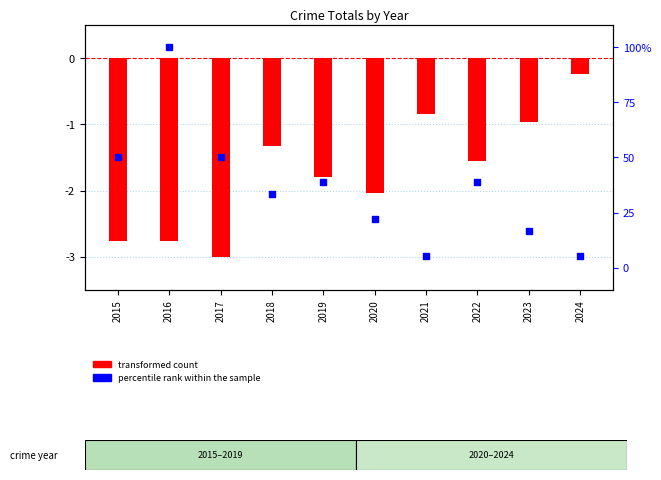

Is the value of percentile rank within the sample at 2020 greater than the value of transformed count at 2019?

Yes